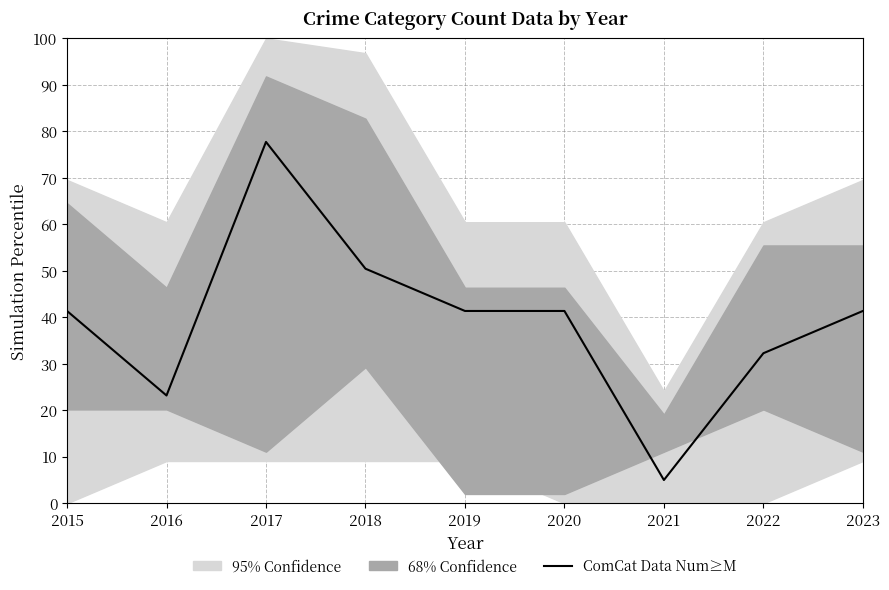

At which label is the value closest to 41?

2015